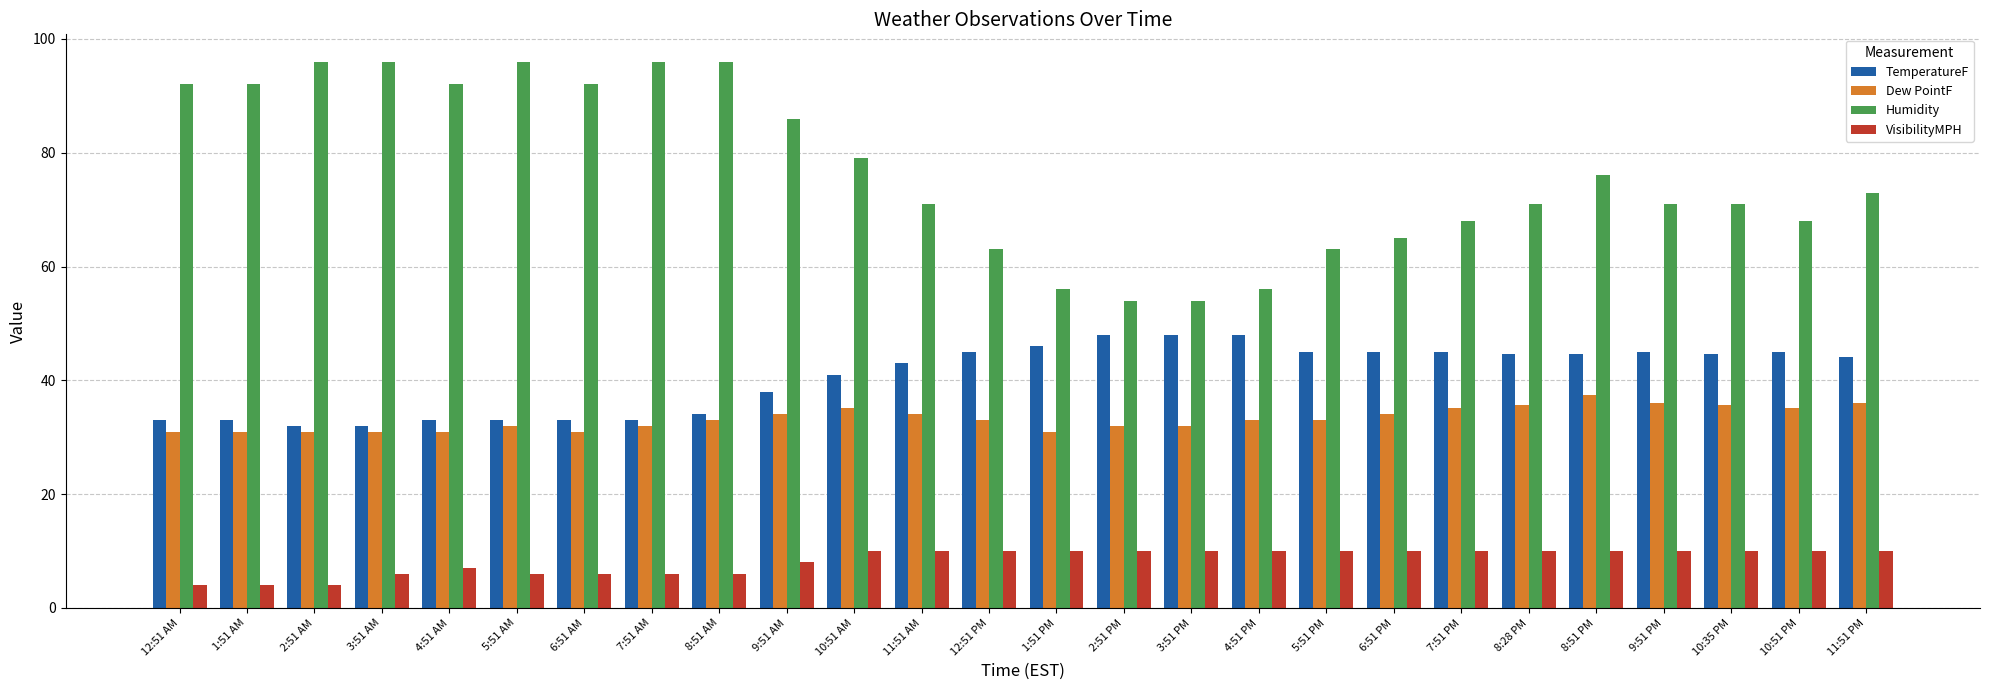

Rank the series at 7:51 PM from highest to lowest value.

Humidity, TemperatureF, Dew PointF, VisibilityMPH